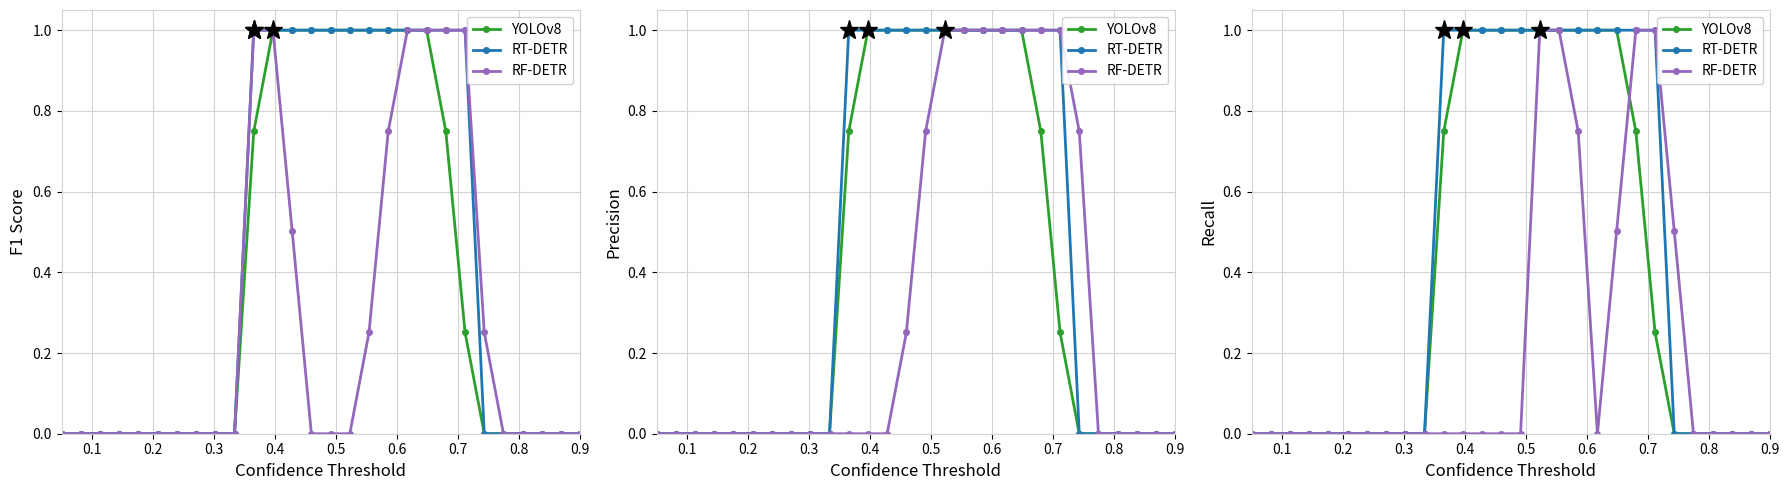

At 15, list the series in order from smallest to largest.

YOLOv8, RT-DETR, RF-DETR